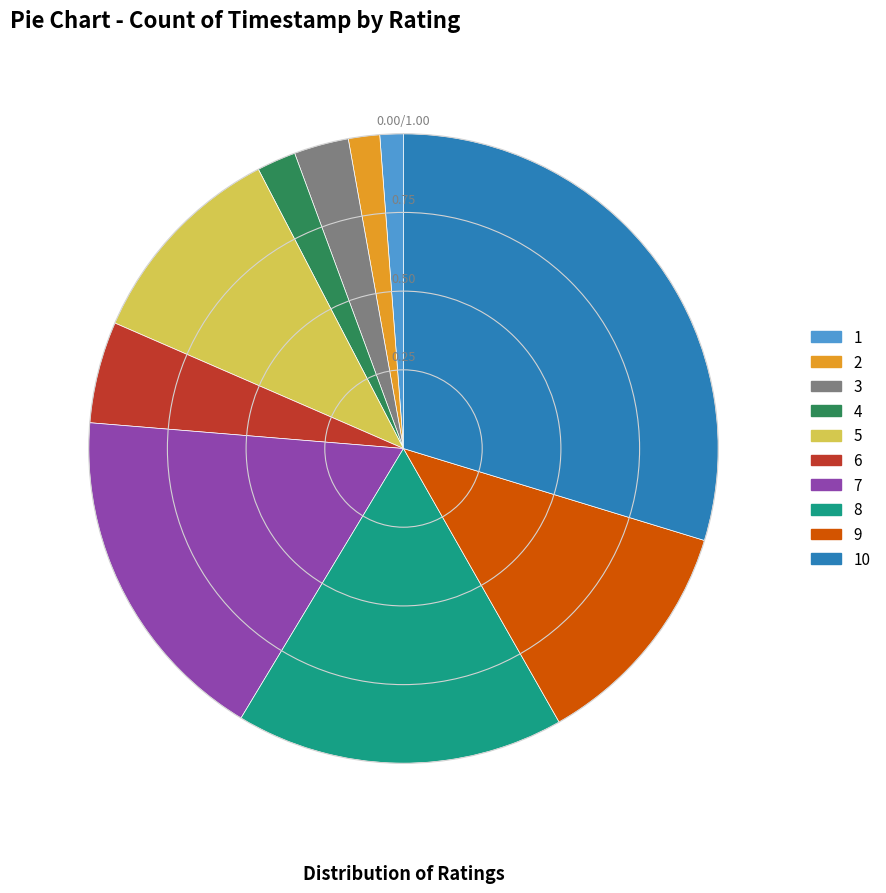

Does 2 represent more than half of the total?

No